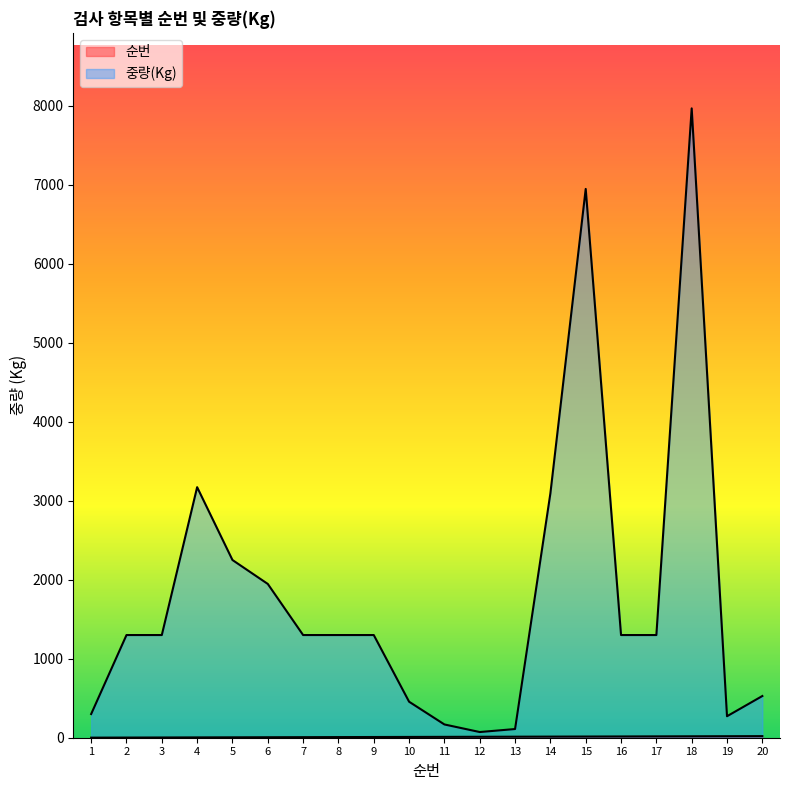

Which series has the largest total across all categories?

중량(Kg)